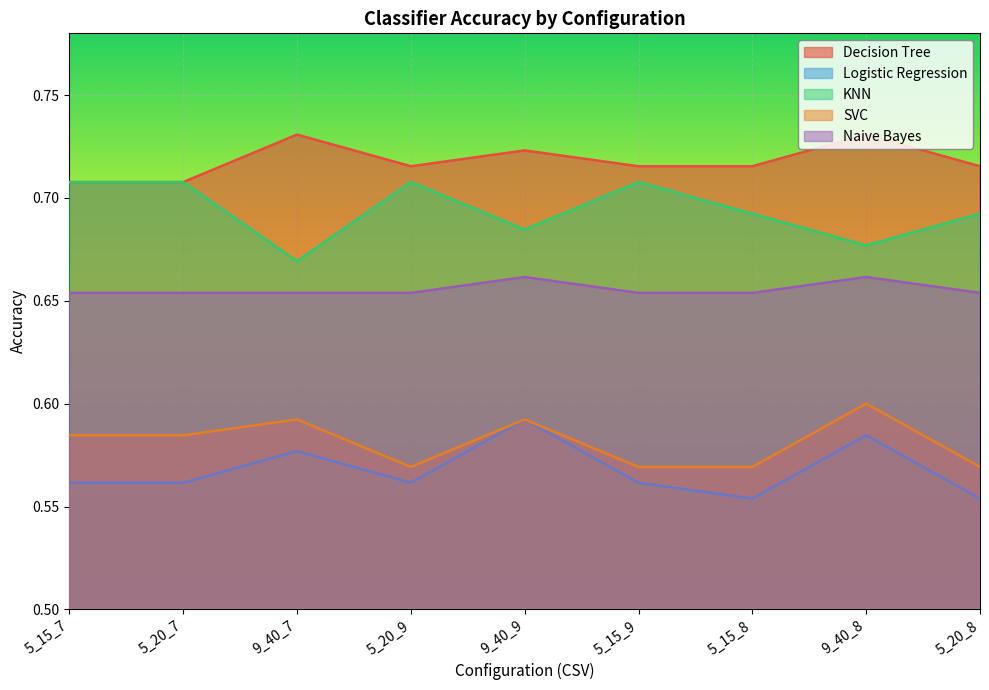

At which category is the sum across all series the highest?

9_40_9